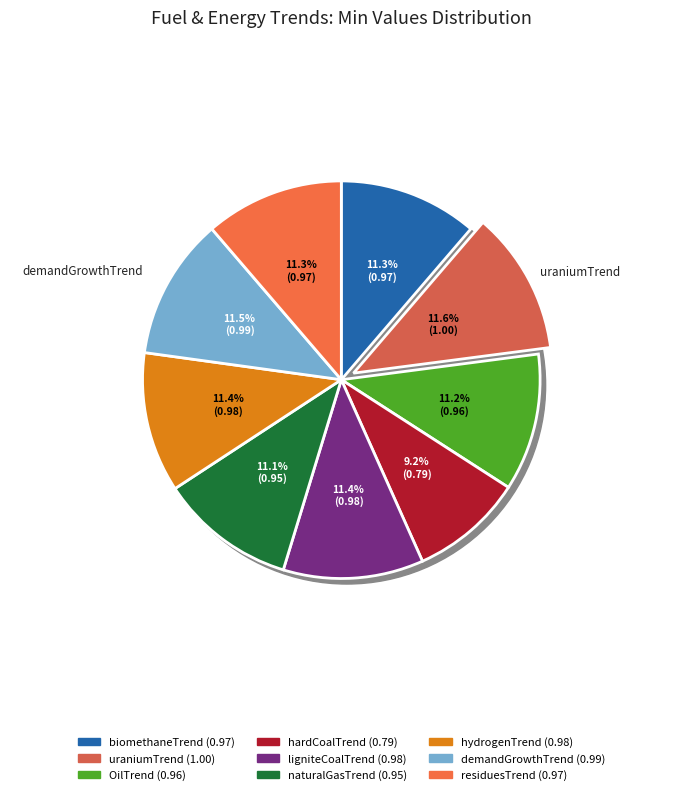

How many slices are in this pie chart?

9